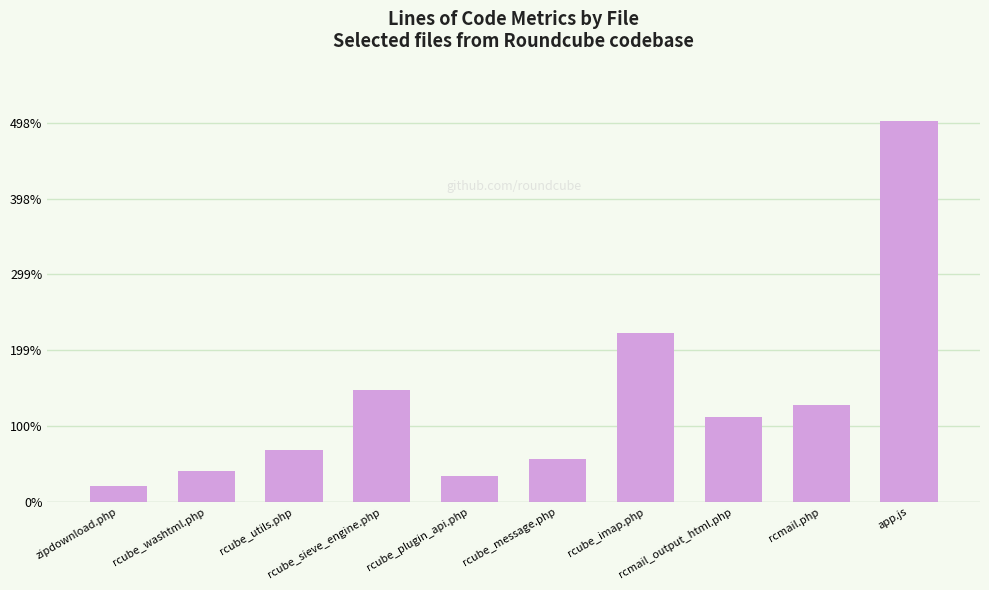

What is the difference between the maximum and minimum values?

9634